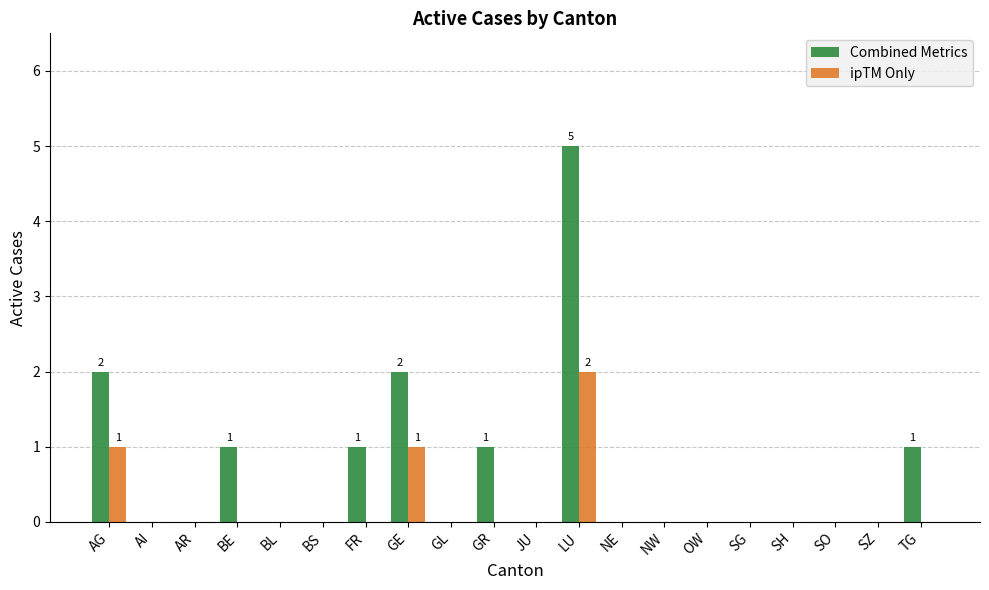

Is it true that Combined Metrics equals 1 at BE?

True